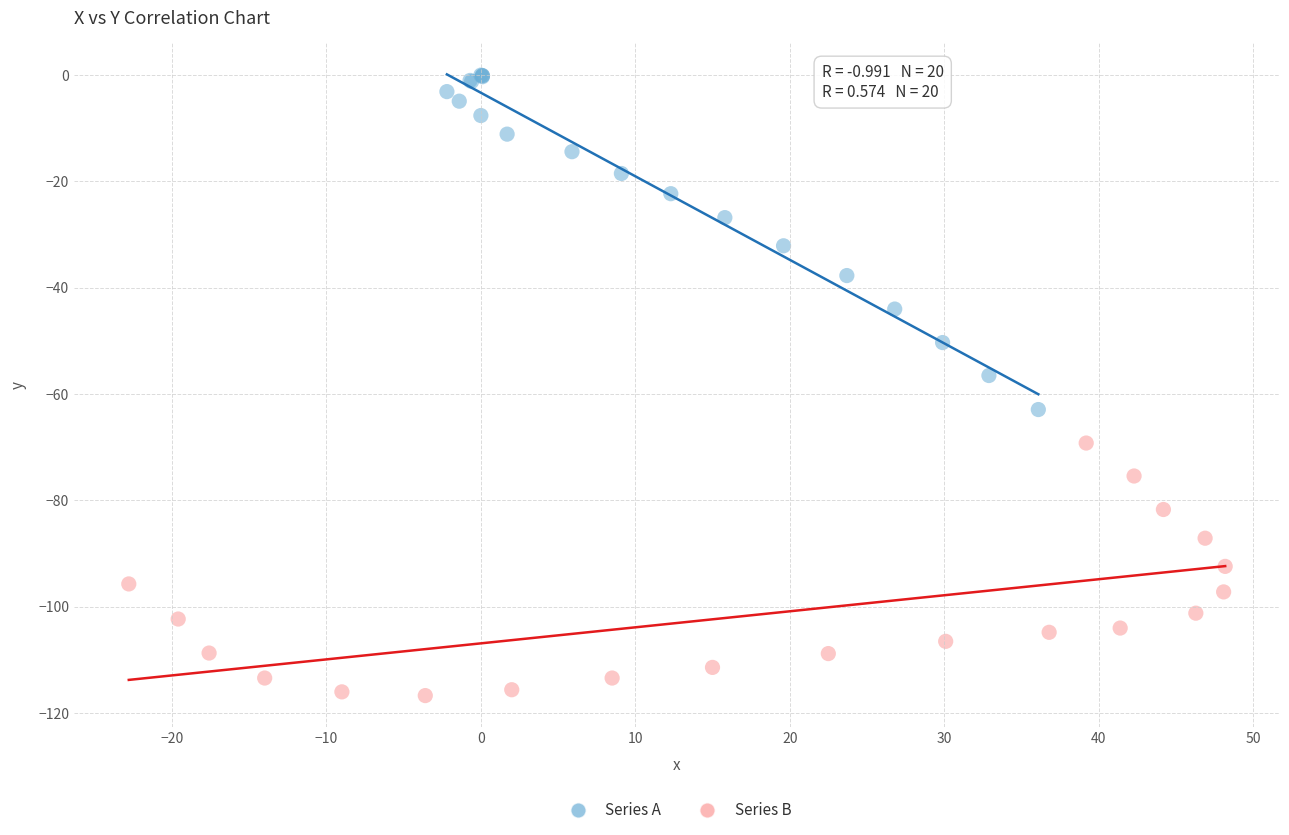

What are all the series names shown in the legend?

Series A, Series B